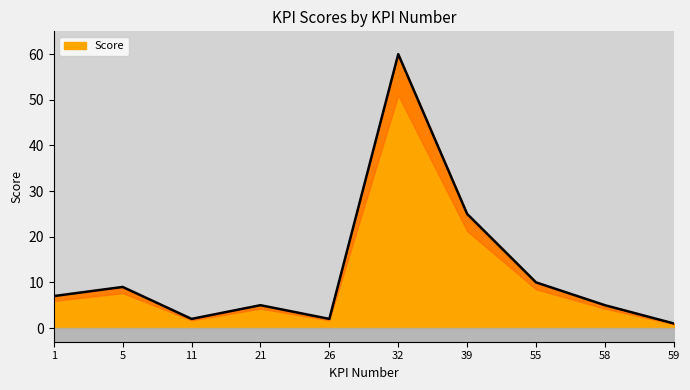

How many lines are shown in the chart?

1